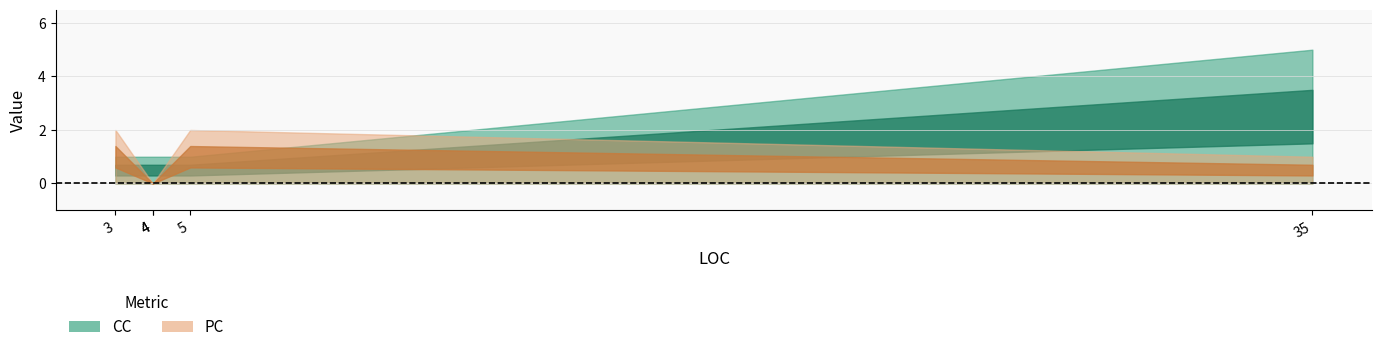

How many values in the CC series exceed 1?

1